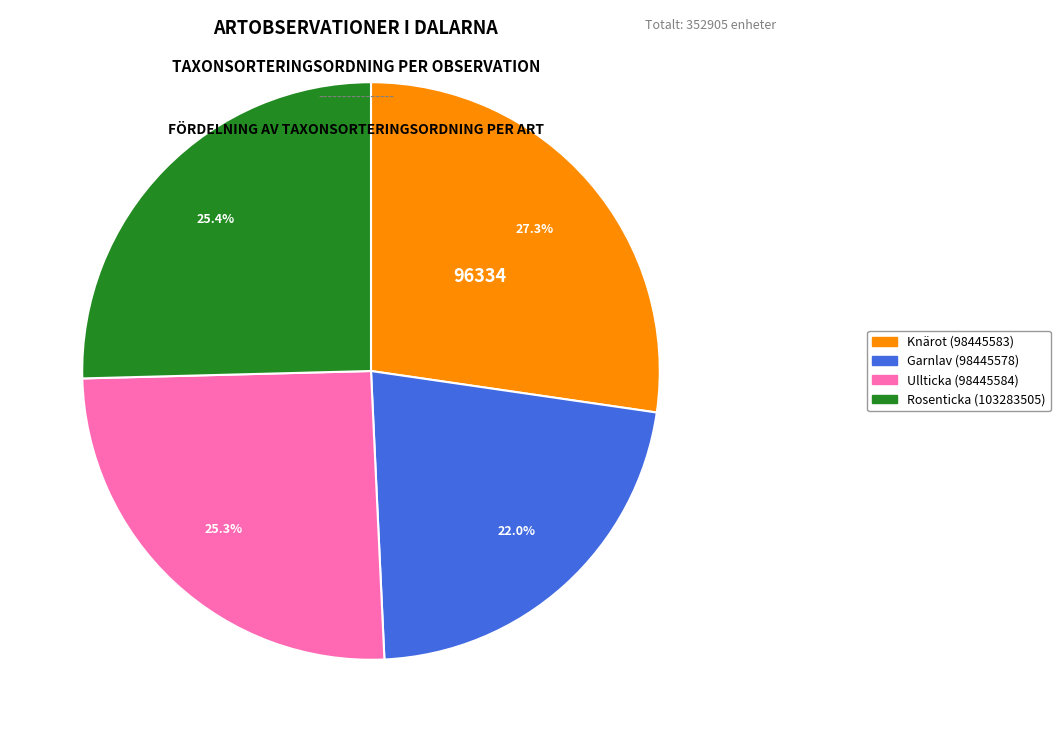

Does Garnlav (98445578) represent more than half of the total?

No